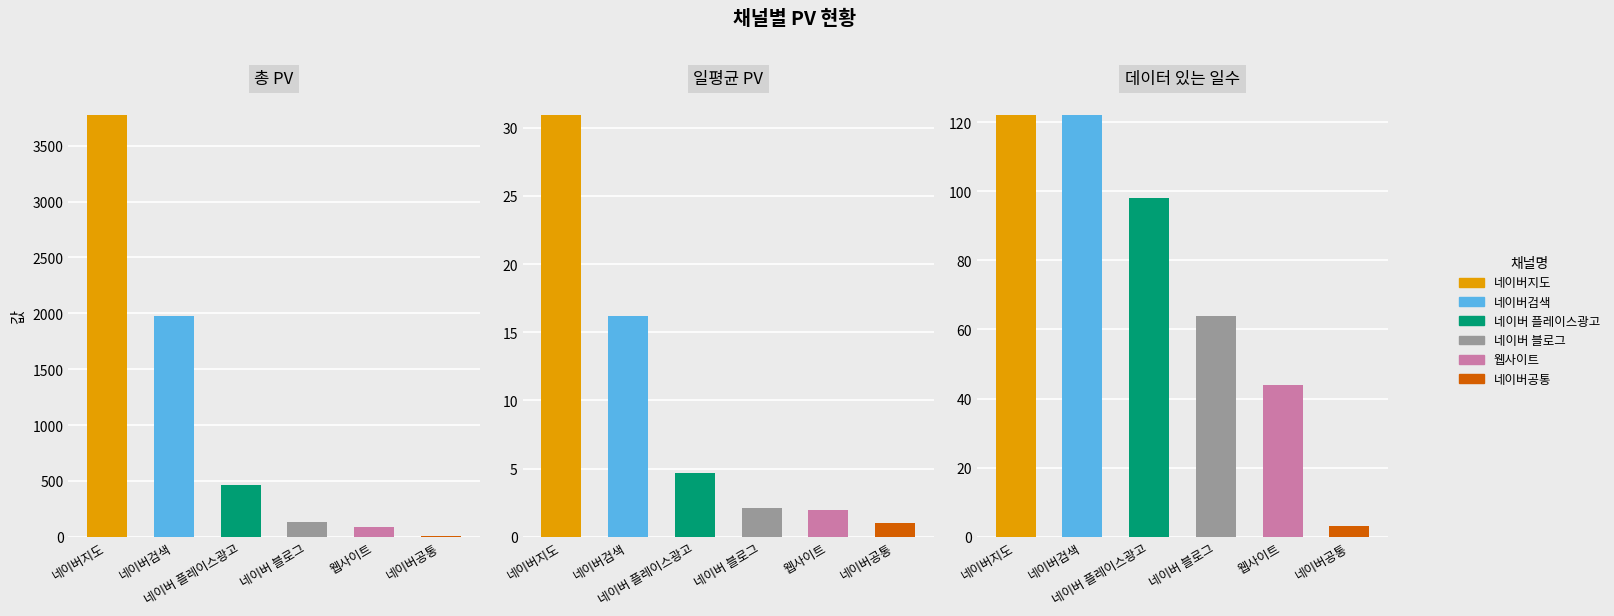

Reading right to left, list all the values displayed in this chart.

총 PV: 네이버공통=3.0	웹사이트=87.0	네이버 블로그=133.0	네이버 플레이스광고=461.0	네이버검색=1977.0	네이버지도=3772.0
일평균 PV: 네이버공통=1.0	웹사이트=2.0	네이버 블로그=2.1	네이버 플레이스광고=4.7	네이버검색=16.2	네이버지도=30.9
데이터 있는 일수: 네이버공통=3.0	웹사이트=44.0	네이버 블로그=64.0	네이버 플레이스광고=98.0	네이버검색=122.0	네이버지도=122.0